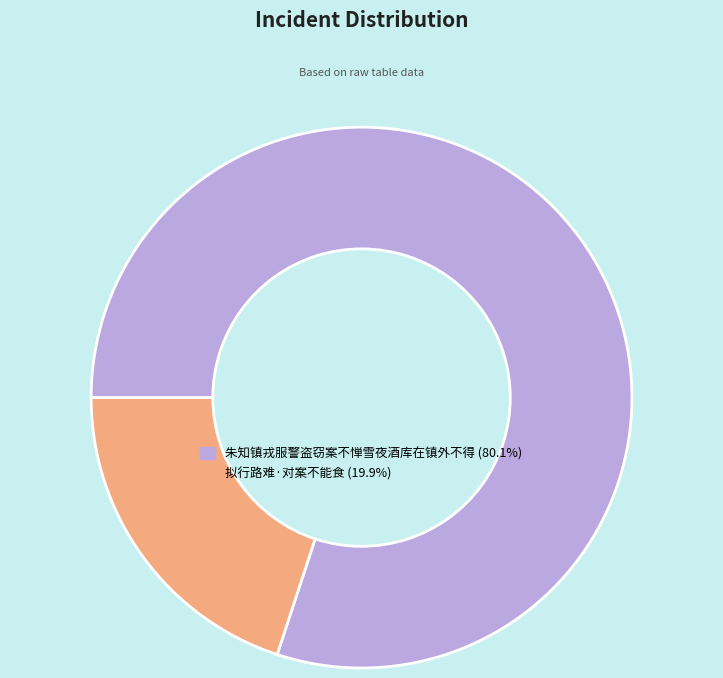

The 朱知镇戎服警盗窃案不惮雪夜酒库在镇外不得 slice represents 80% of the pie. True or false?

True